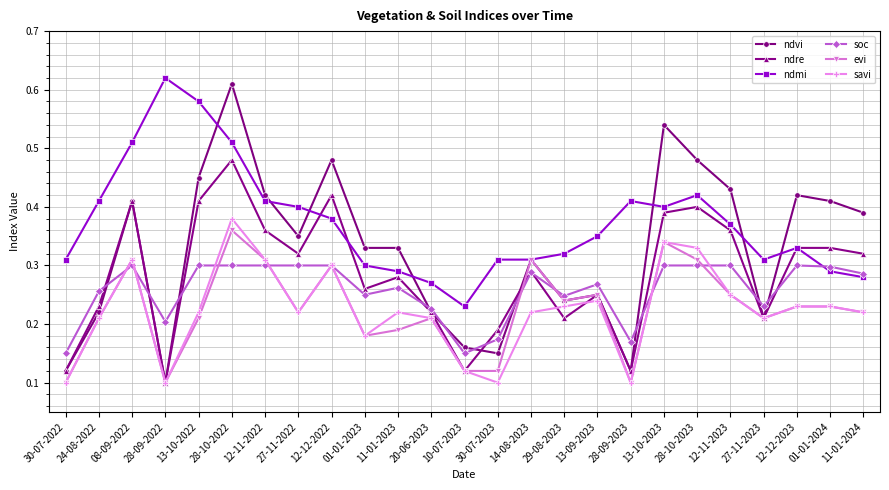

How many soc values are between 0 and 1?

25